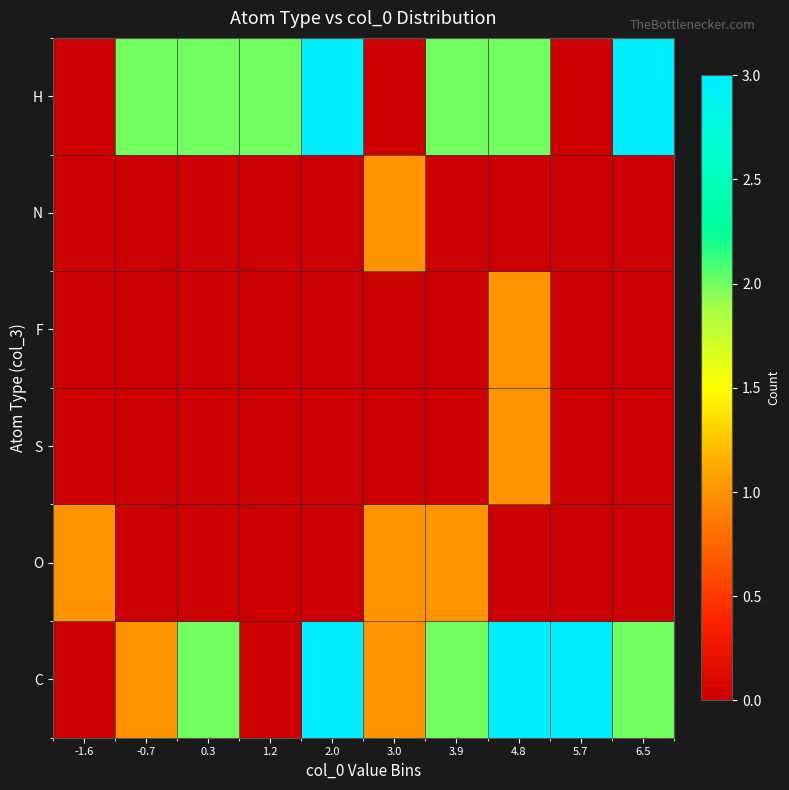

At how many categories does at least one series exceed 0?

10